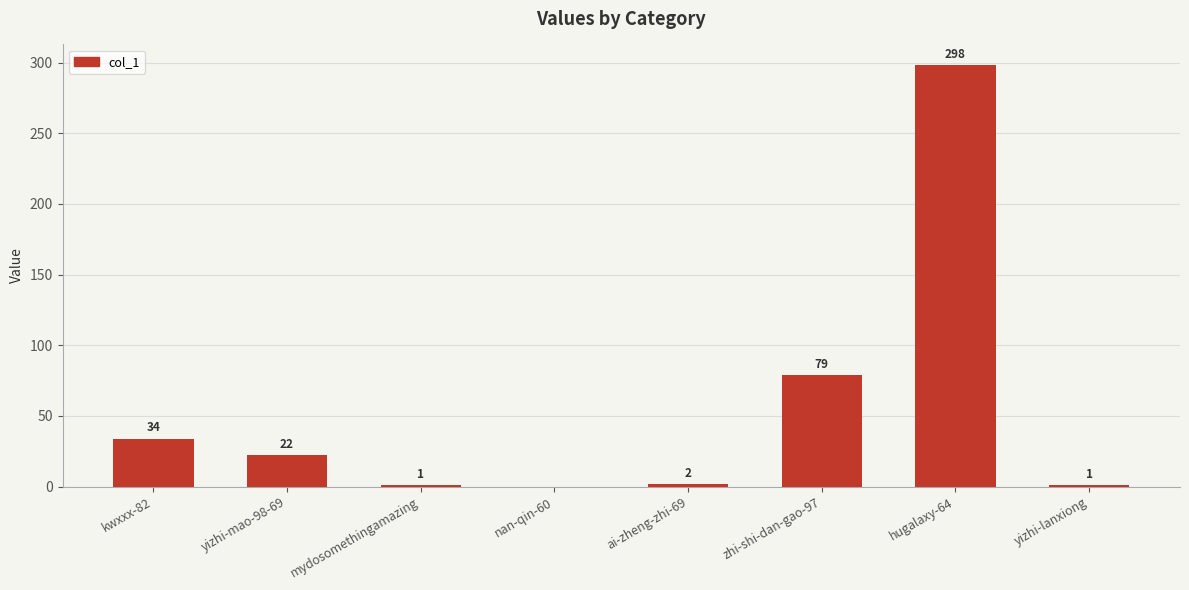

Reading left to right, list all the values displayed in this chart.

34	22	1	0	2	79	298	1